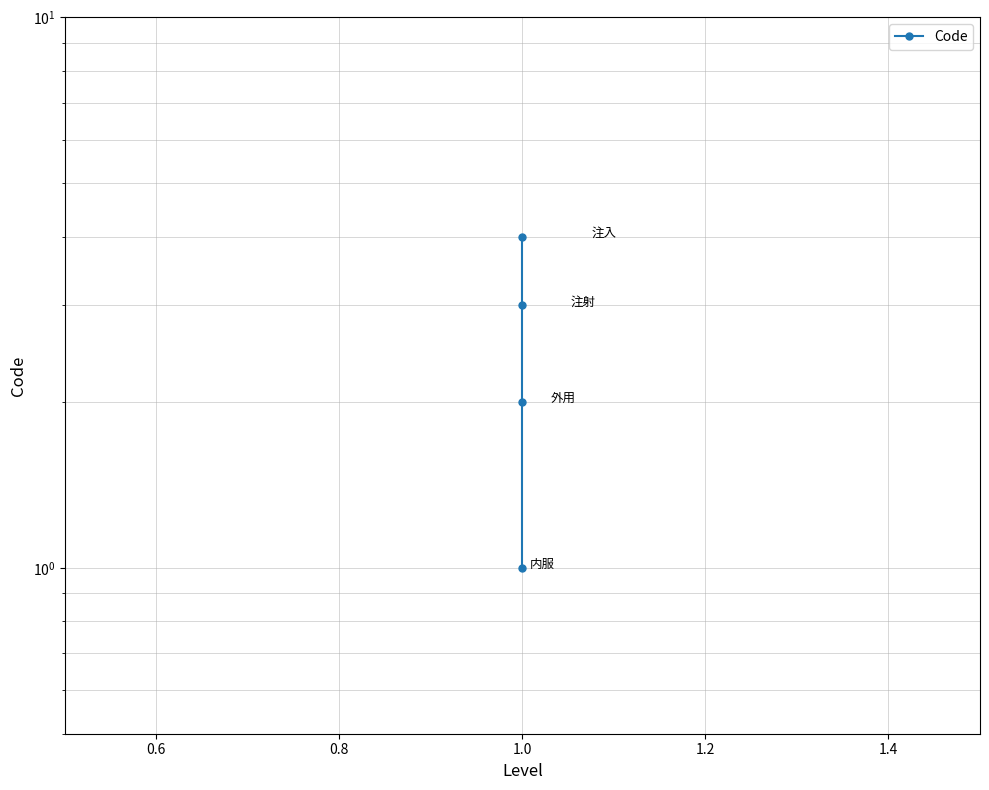

How many lines are shown in the chart?

1